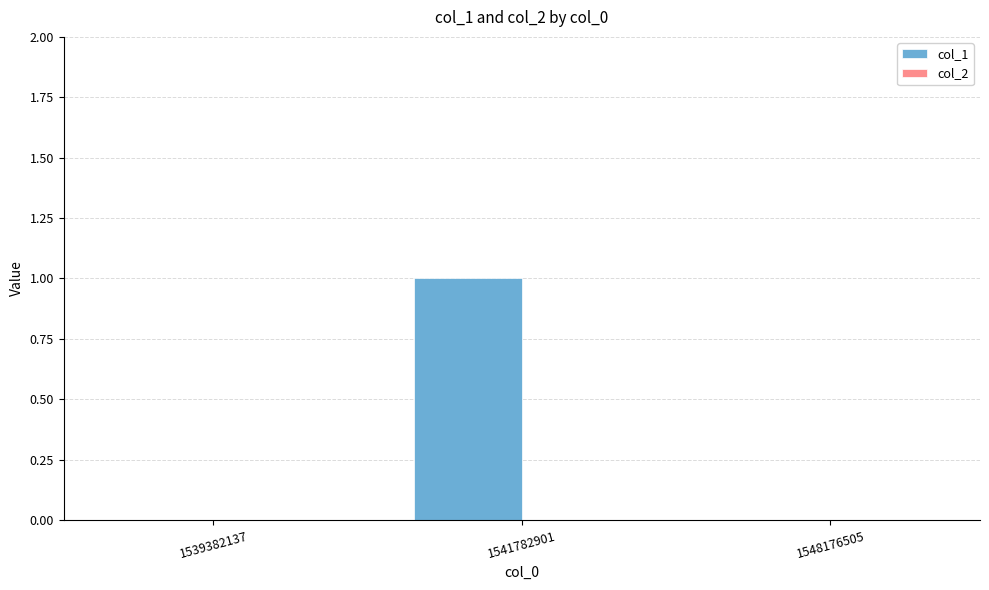

Reading left to right, transcribe all the data shown in this chart.

1539382137=0	1541782901=1	1548176505=0